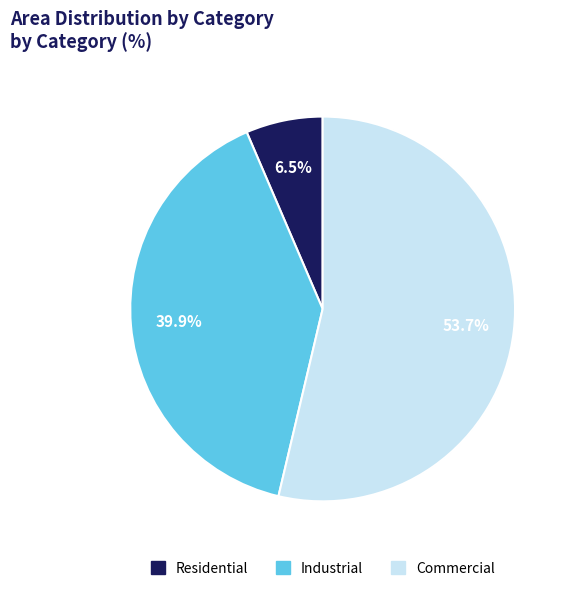

Which category has the smallest portion of the pie?

Residential